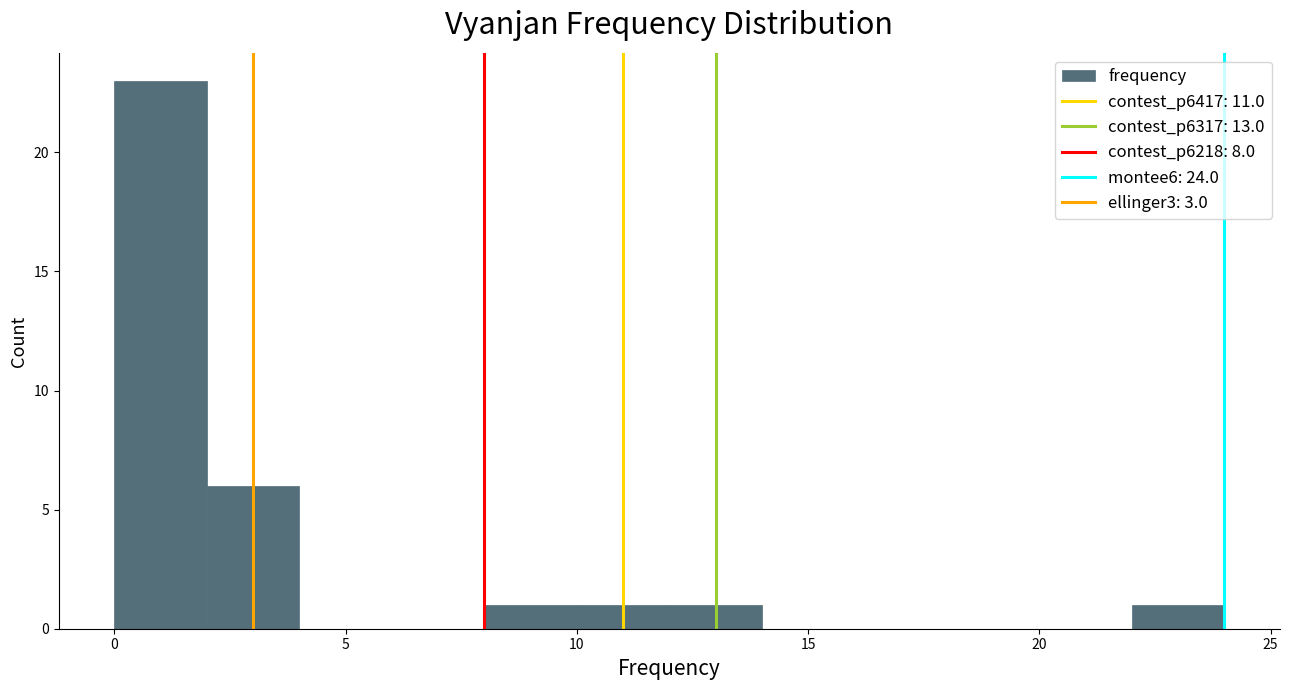

Which range on the x-axis has the tallest bar?

0 to 2